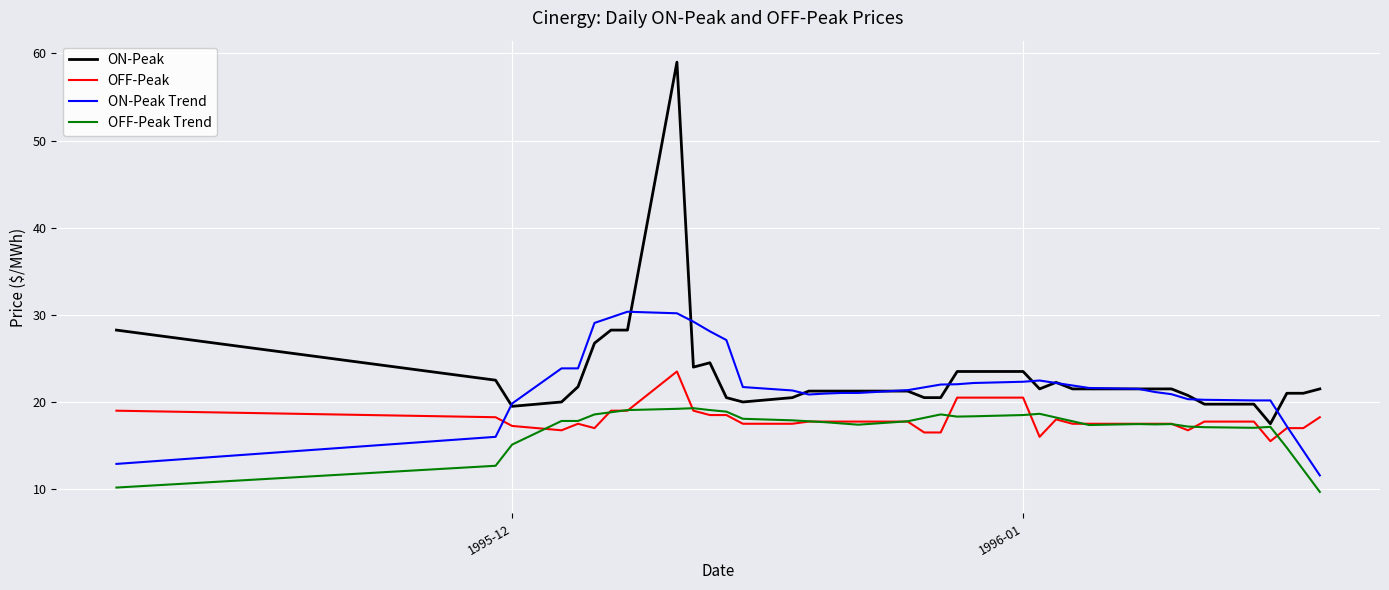

What is the lowest value of the OFF-Peak Trend series?

9.7